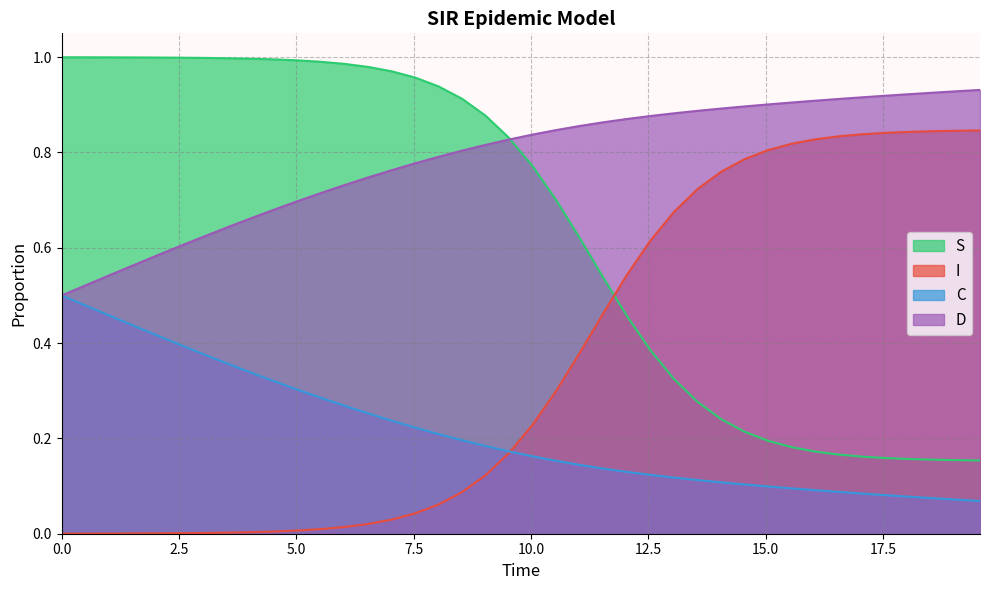

Reading left to right, transcribe all the data shown in this chart.

S: 1.0	1.0	1.0	1.0	1.0	1.0	1.0	1.0	1.0	1.0	1.0	1.0	1.0	1.0	1.0	1.0	0.9	0.9	0.9	0.8	0.8	0.7	0.6	0.5	0.5	0.4	0.3	0.3	0.2	0.2	0.2	0.2	0.2	0.2	0.2	0.2	0.2	0.2	0.2	0.2
I: 0.0	0.0	0.0	0.0	0.0	0.0	0.0	0.0	0.0	0.0	0.0	0.0	0.0	0.0	0.0	0.0	0.1	0.1	0.1	0.2	0.2	0.3	0.4	0.5	0.5	0.6	0.7	0.7	0.8	0.8	0.8	0.8	0.8	0.8	0.8	0.8	0.8	0.8	0.8	0.8
C: 0.5	0.5	0.5	0.4	0.4	0.4	0.4	0.4	0.3	0.3	0.3	0.3	0.3	0.3	0.2	0.2	0.2	0.2	0.2	0.2	0.2	0.2	0.1	0.1	0.1	0.1	0.1	0.1	0.1	0.1	0.1	0.1	0.1	0.1	0.1	0.1	0.1	0.1	0.1	0.1
D: 0.5	0.5	0.5	0.6	0.6	0.6	0.6	0.6	0.7	0.7	0.7	0.7	0.7	0.7	0.8	0.8	0.8	0.8	0.8	0.8	0.8	0.8	0.9	0.9	0.9	0.9	0.9	0.9	0.9	0.9	0.9	0.9	0.9	0.9	0.9	0.9	0.9	0.9	0.9	0.9